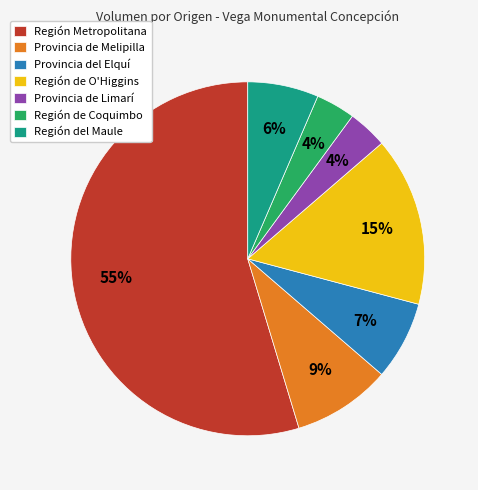

Is there any slice that represents more than half of the pie?

Yes